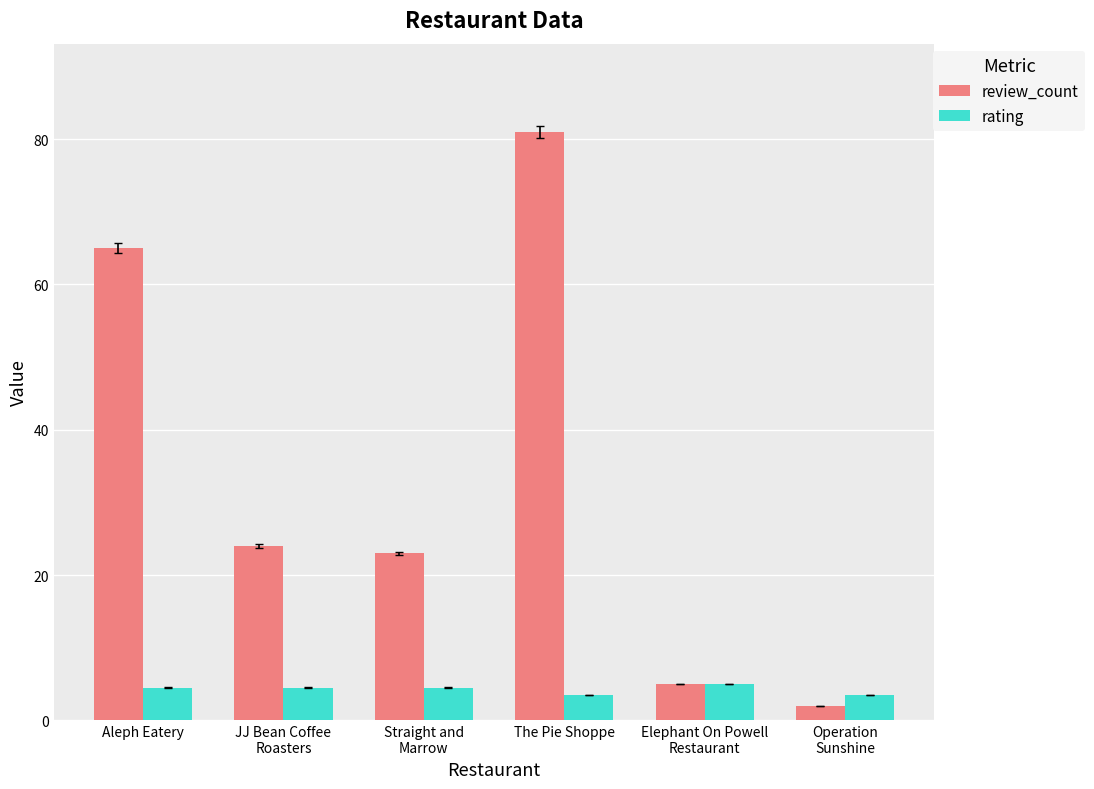

Which series has the largest range (max minus min)?

review_count